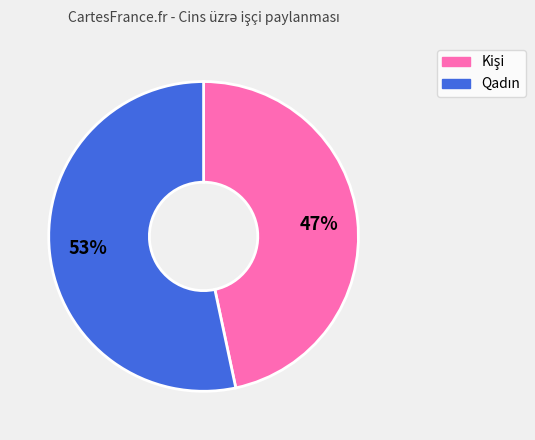

To the nearest percent, what is the average slice percentage?

50%